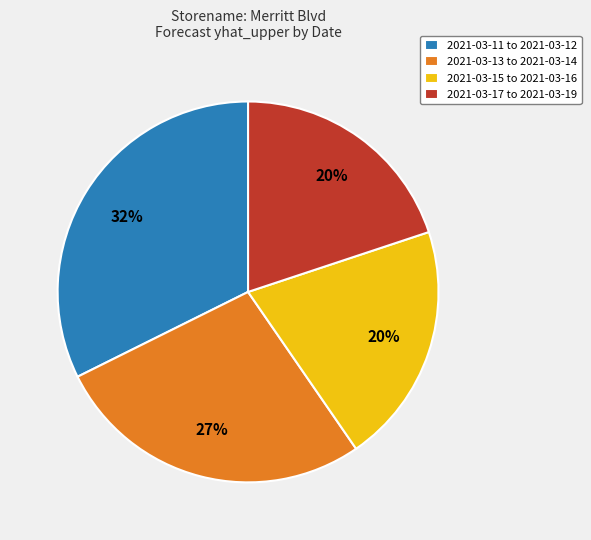

How many segments does this pie chart have?

4